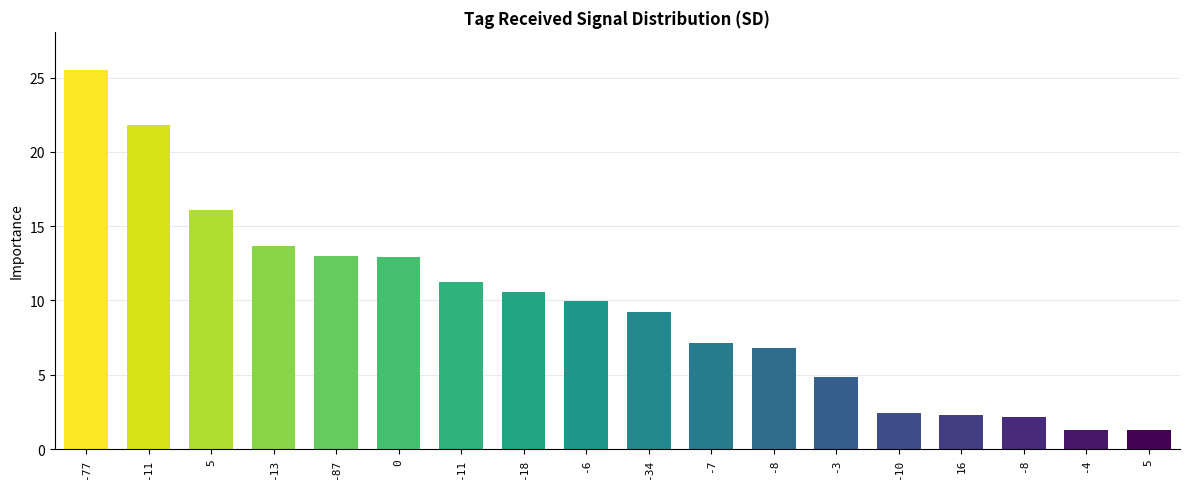

How many series are shown in this chart?

1